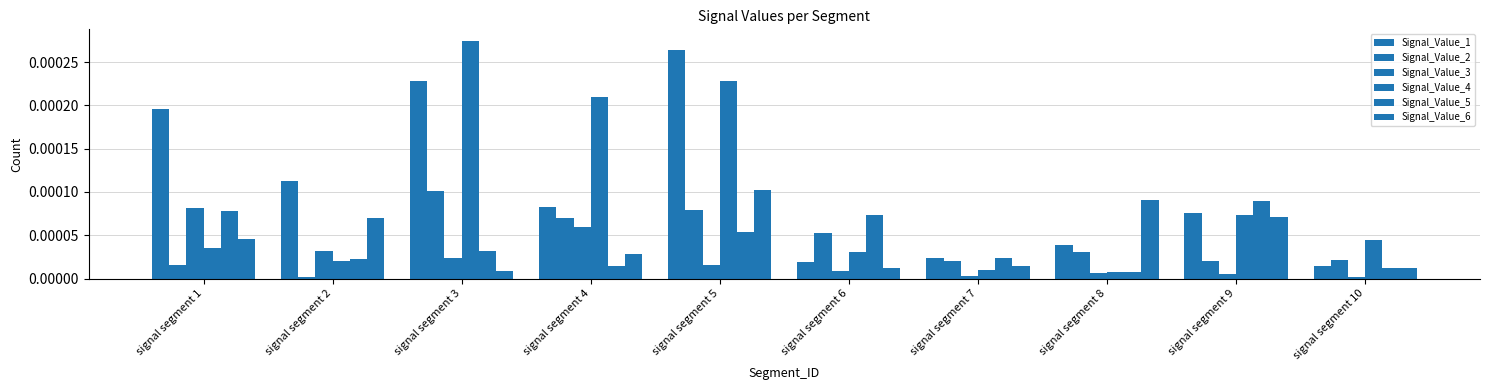

Count the number of categories in the chart.

10